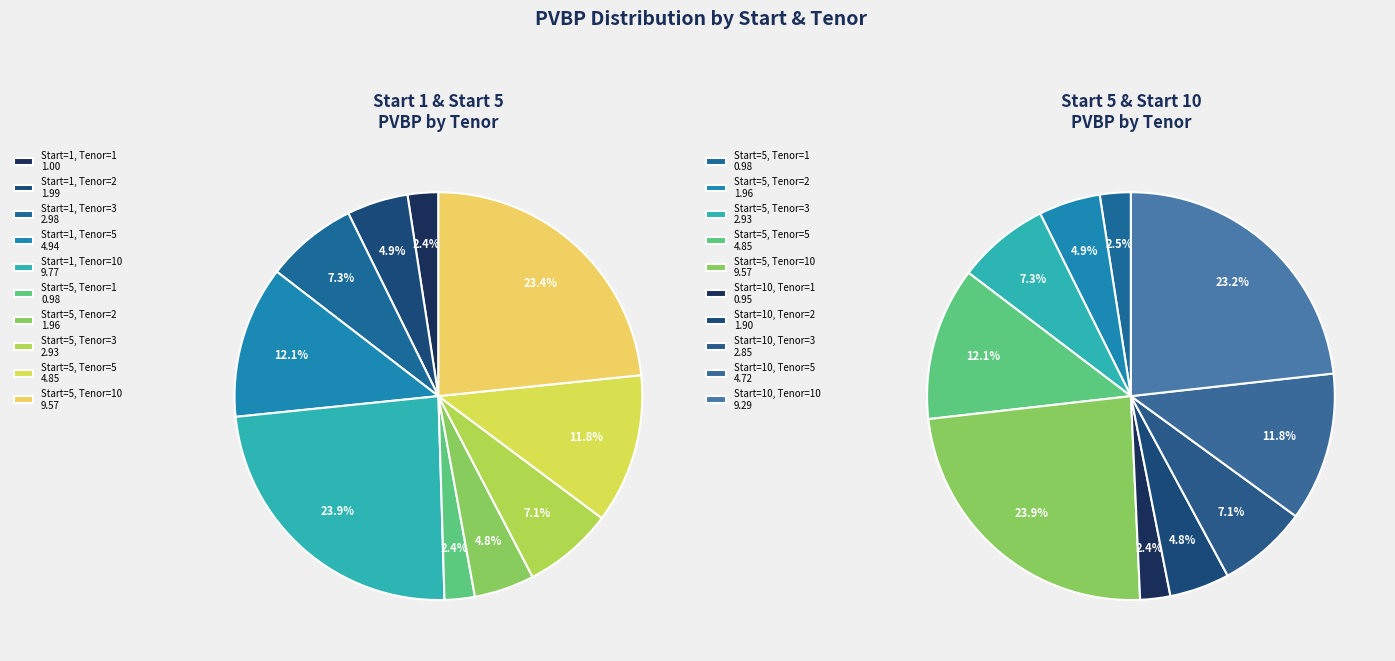

Which slice is the smallest?

Start=10, Tenor=1